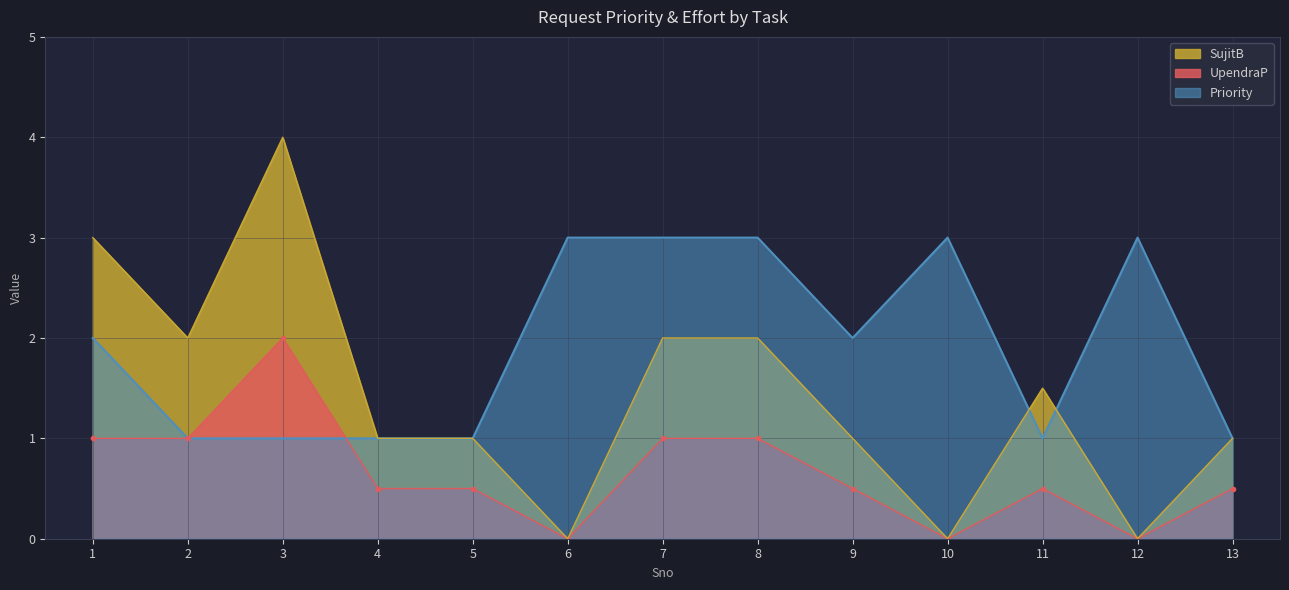

What is the value of the UpendraP point at the 9th from the left?

0.5